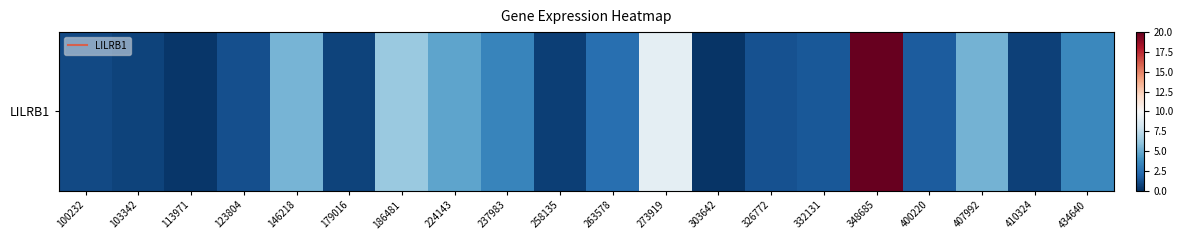

What is the sum of the values at 326772 and 224143?

6.0